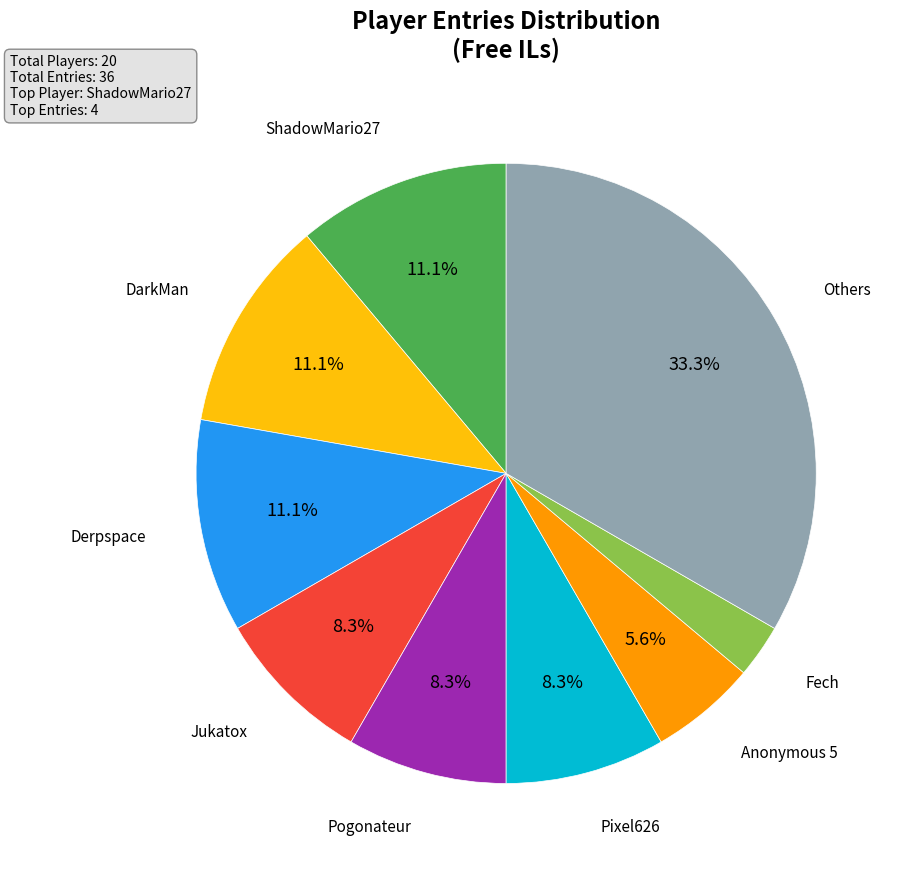

Does any single category account for the majority?

No